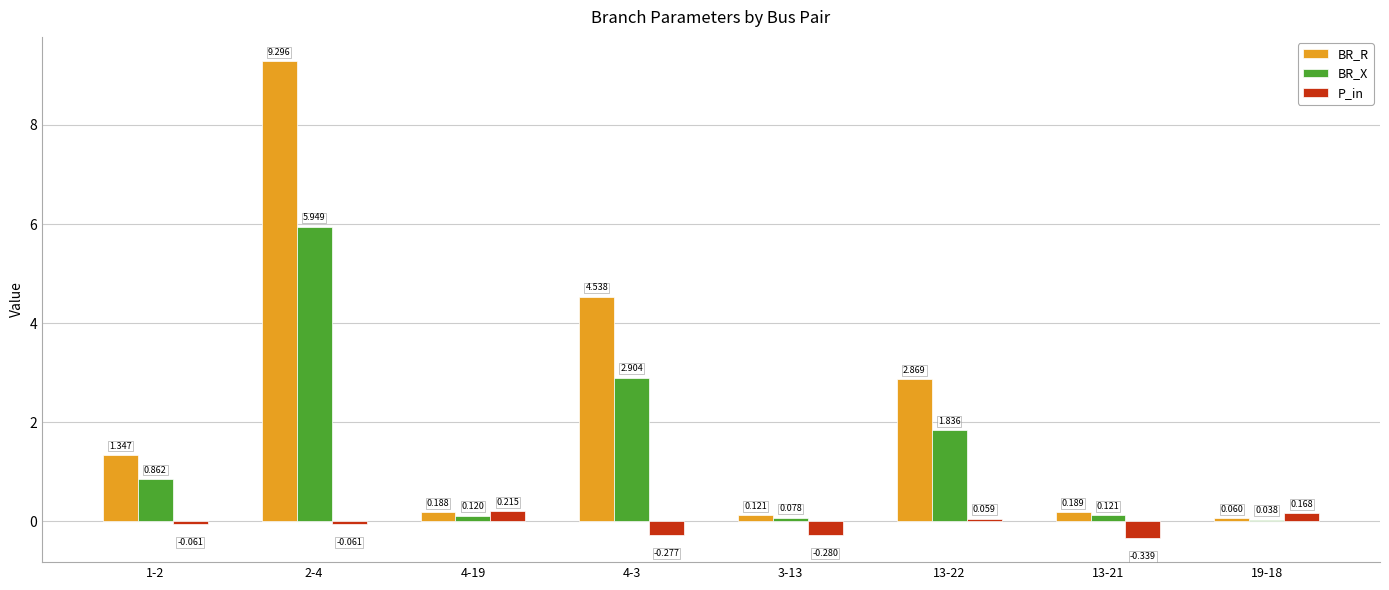

Rank the series by their maximum value, from lowest to highest.

P_in, BR_X, BR_R